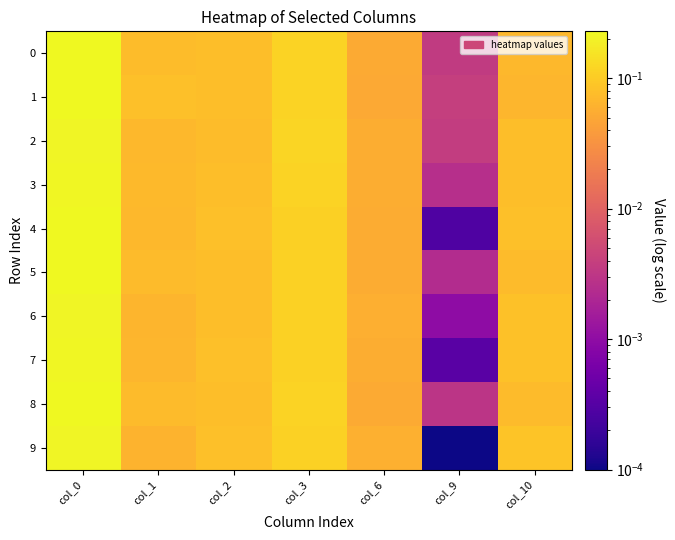

Which category has the highest value across all series?

col_0